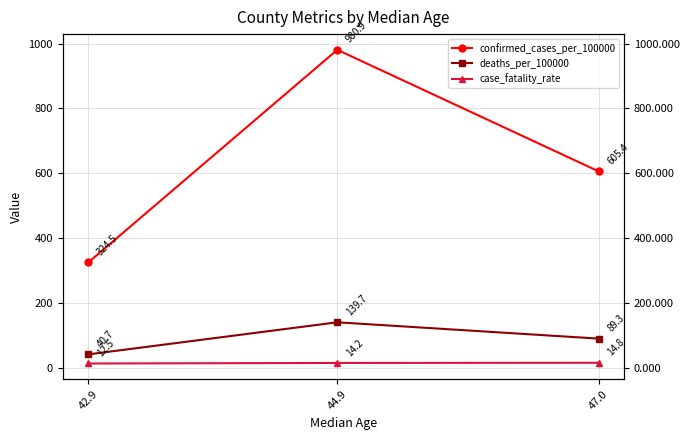

Which series has the largest total across all categories?

confirmed_cases_per_100000